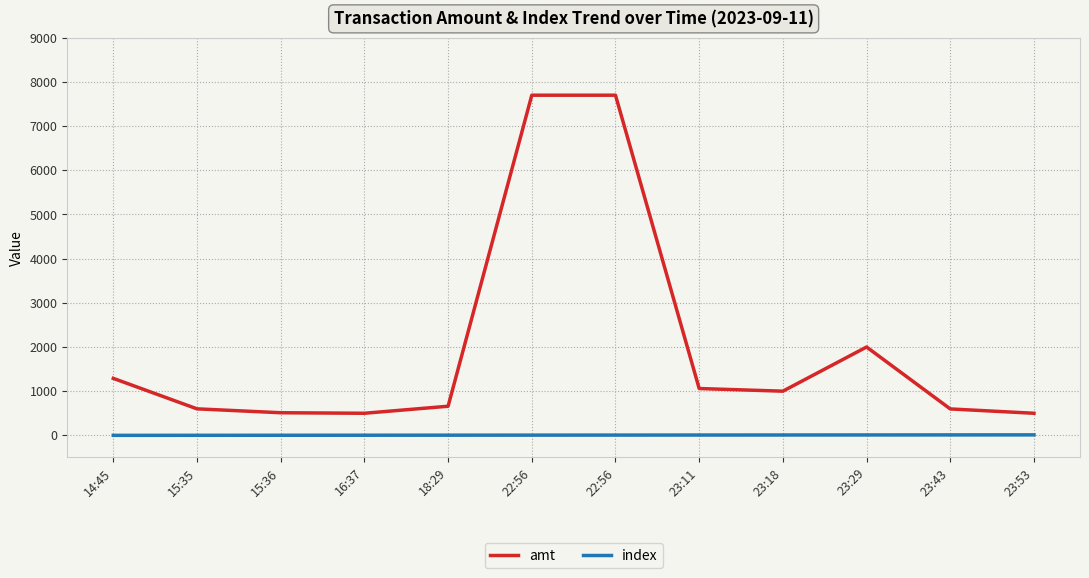

What are all the series names shown in the legend?

amt, index